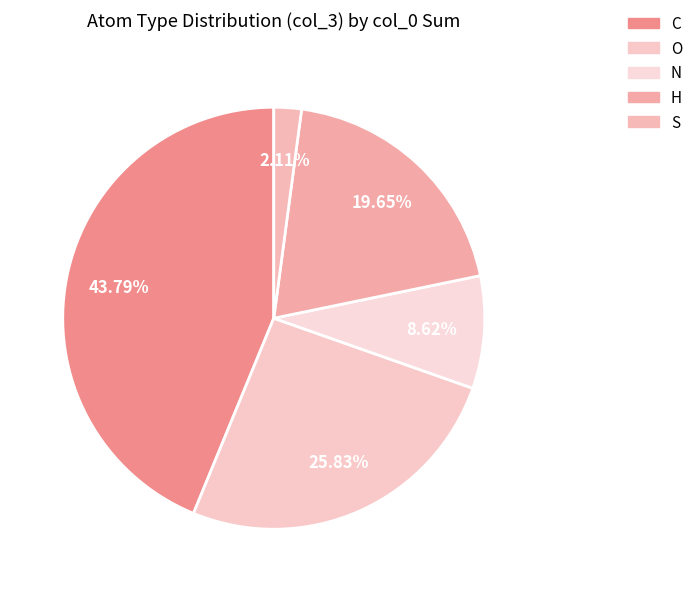

What is the change in value from C to S?

-16.4